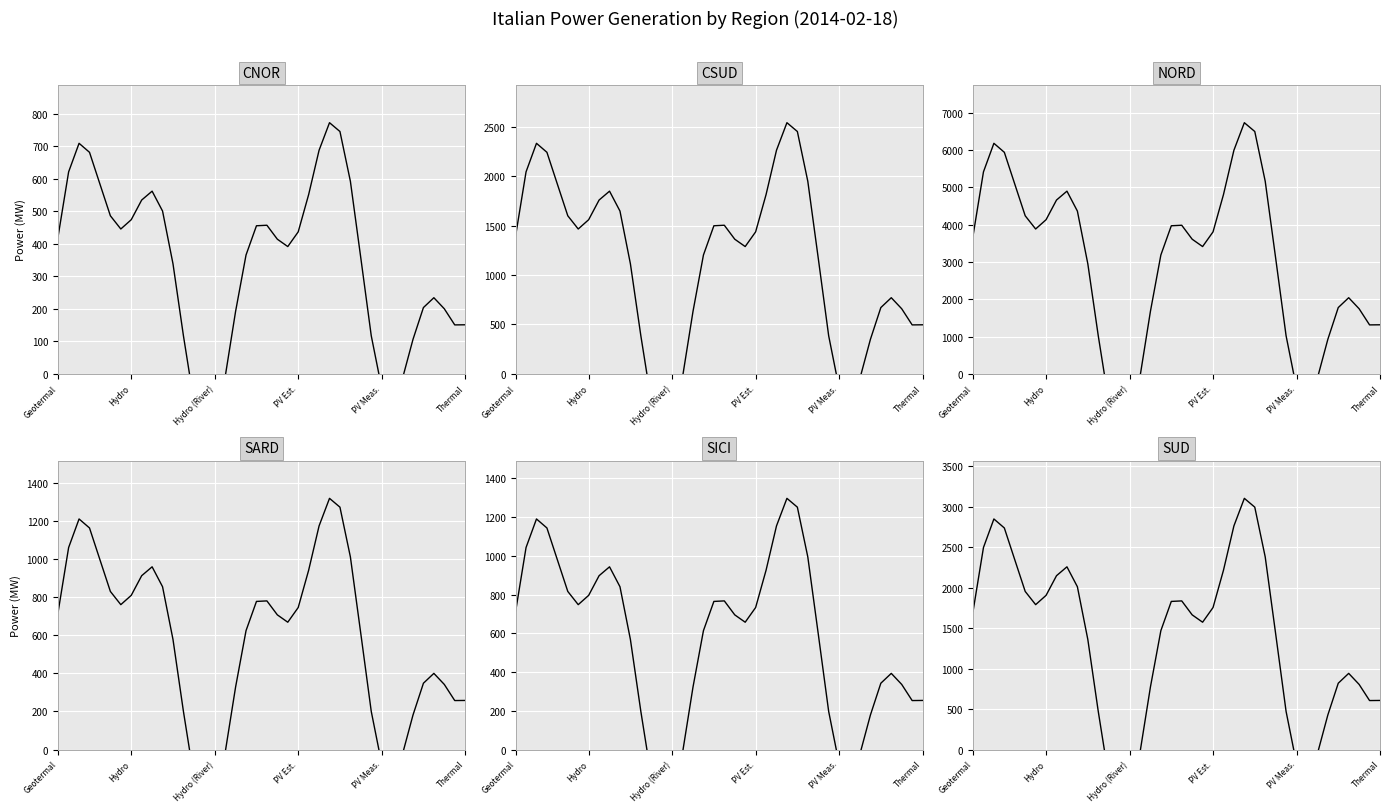

What is the label of the 38th point from the left?

37